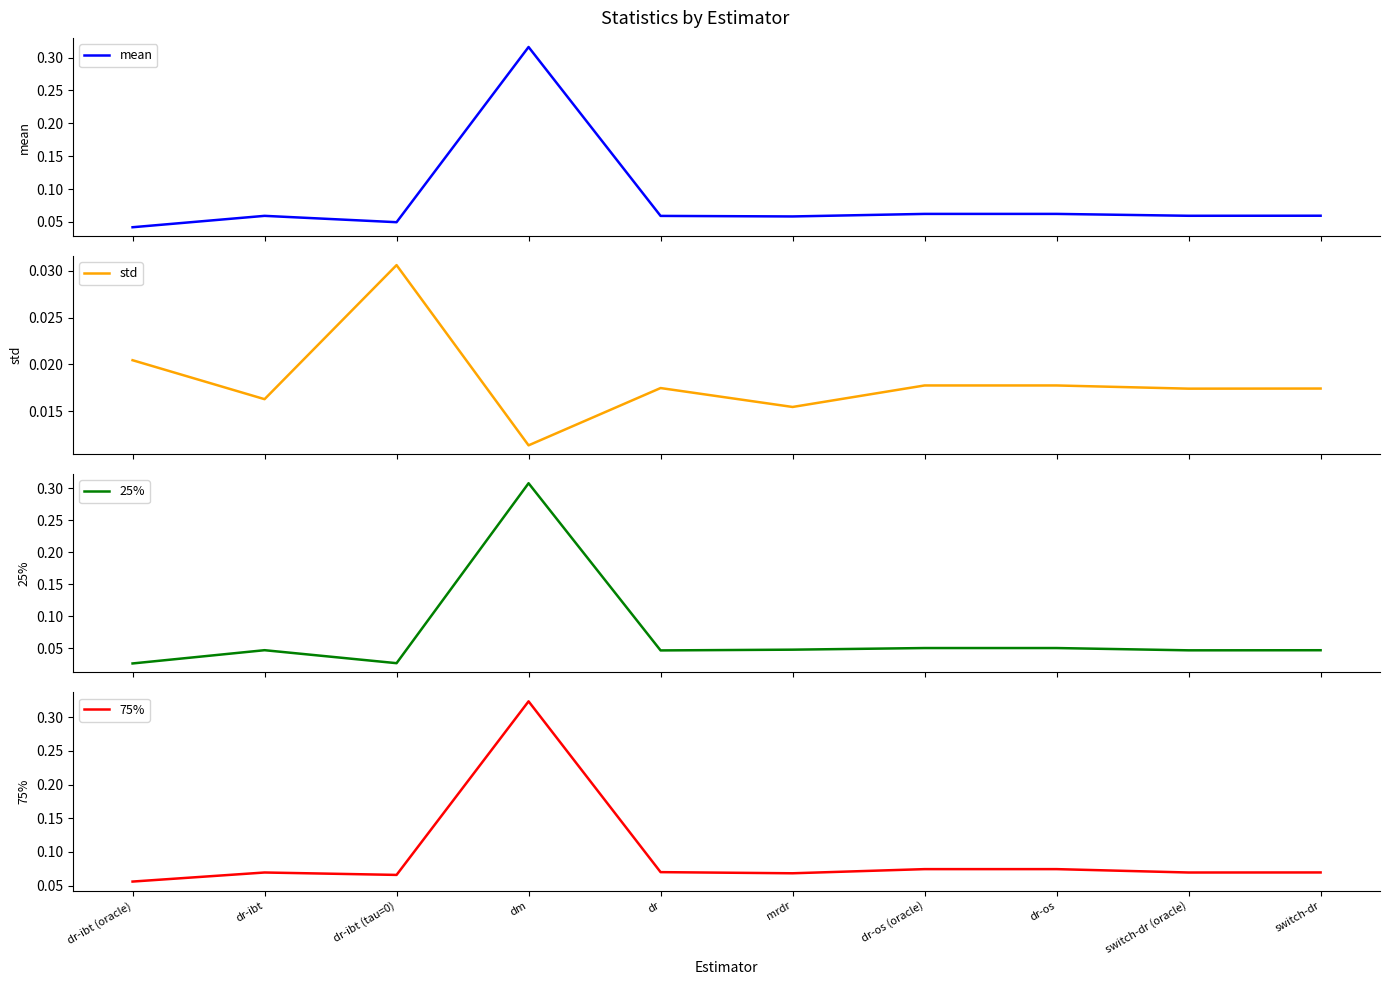

What is the total value across all series at switch-dr?

0.2